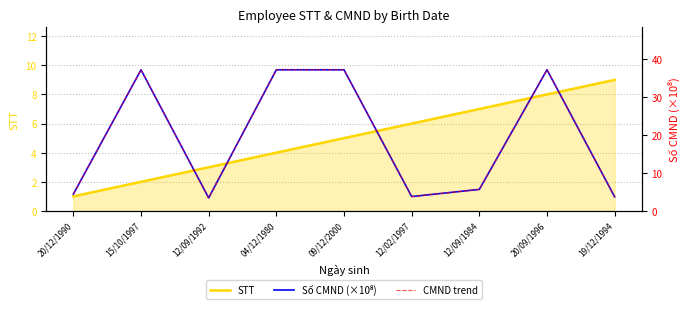

Which series changed the most between 12/09/1984 and 20/09/1996?

Số CMND (×10⁸)